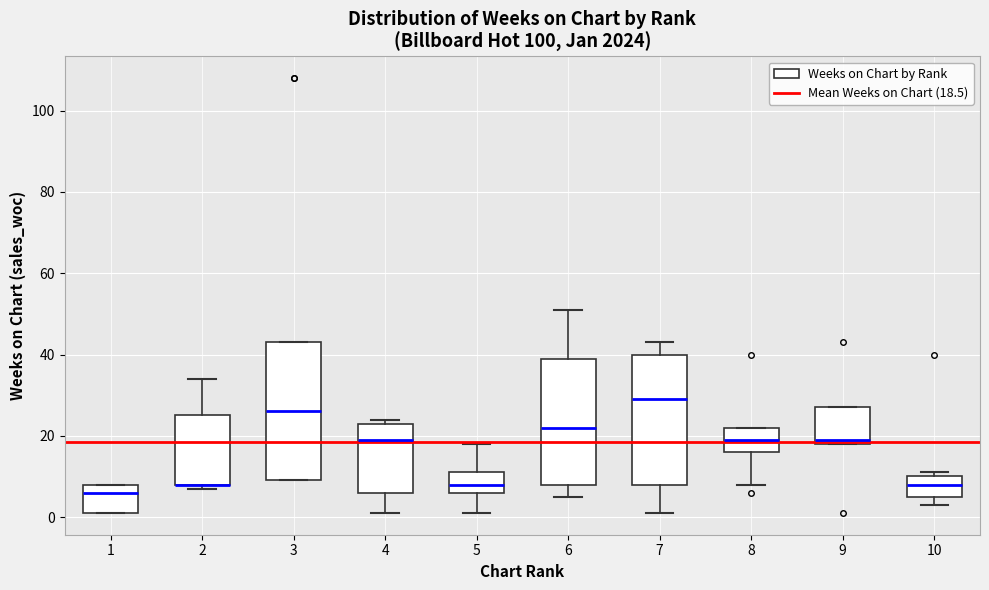

Where is the upper edge of the box at x = 3 on the y-axis? The values are not printed on the chart, so give them approximately, as read against the axis.

44